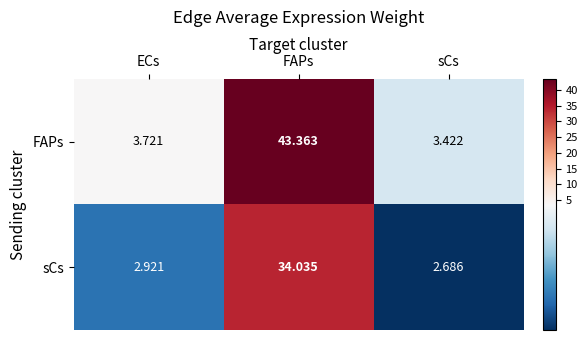

Which series has the largest total across all categories?

FAPs